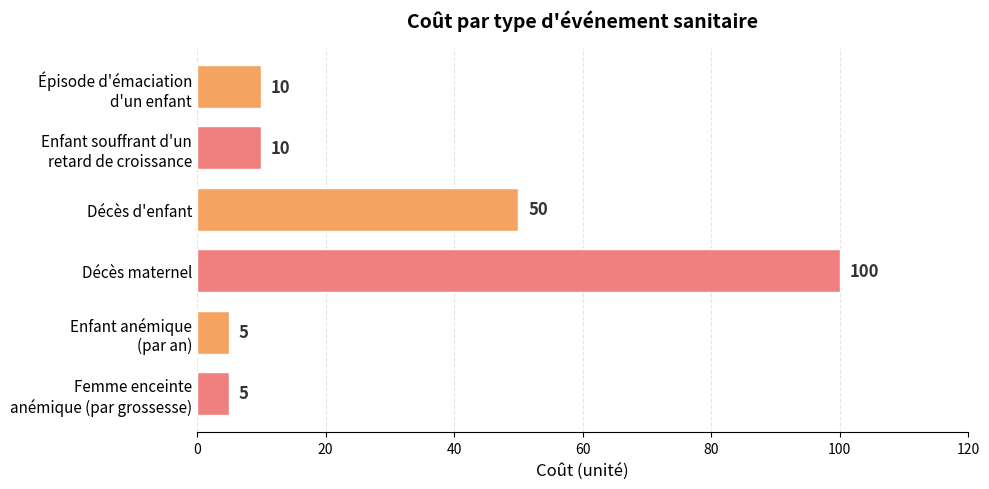

Approximately how many times larger is the value at Décès maternel compared to Décès d'enfant?

2.0